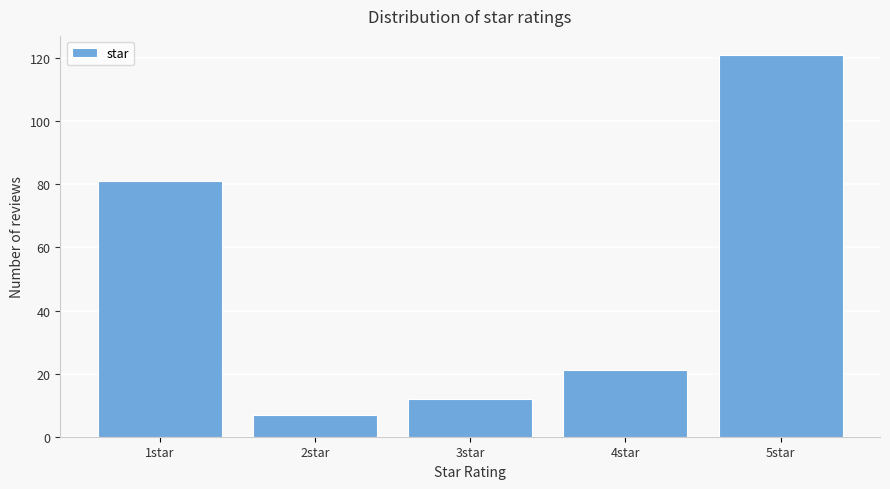

Reading left to right, transcribe all the data shown in this chart.

81	7	12	21	121